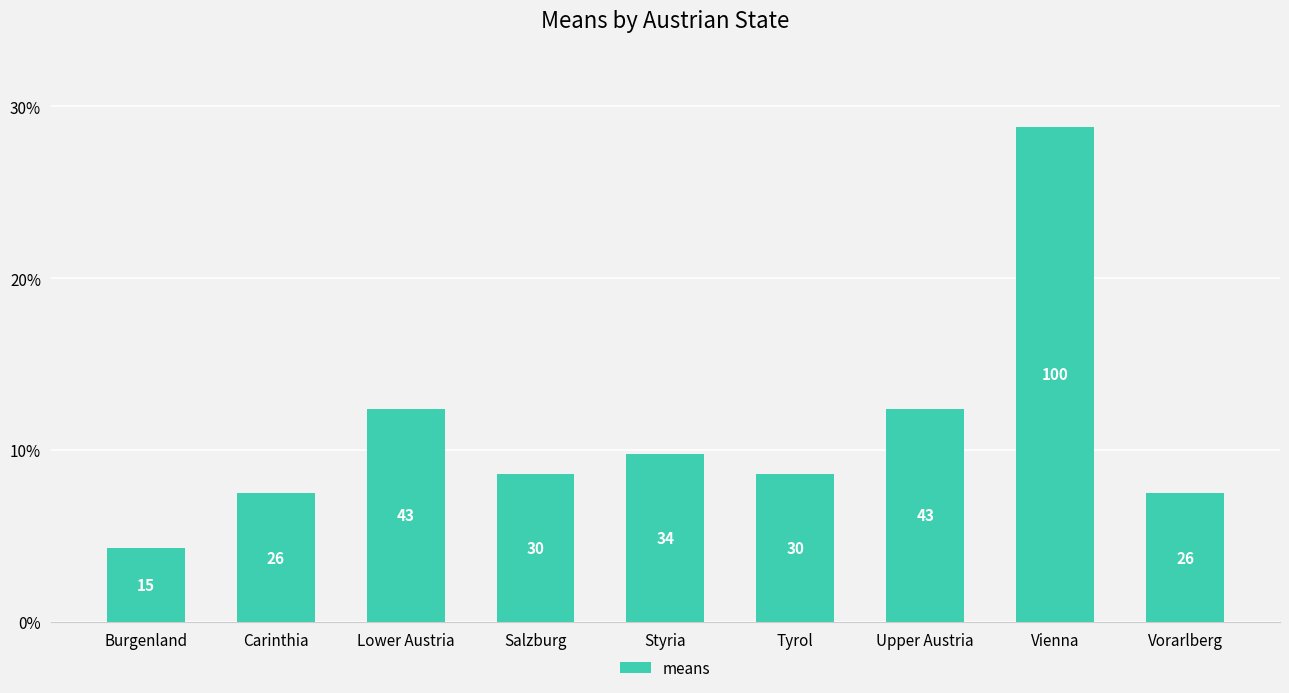

The chart shows a value of 7.5 at Carinthia. True or false?

True